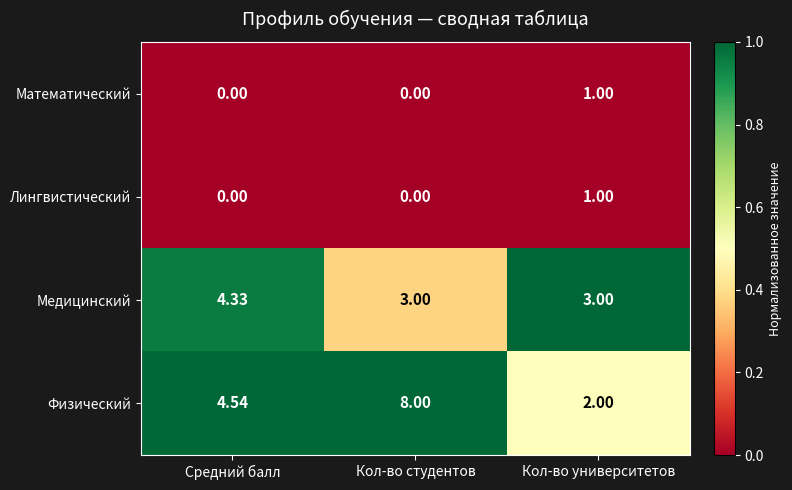

How many categories are shown in the chart?

3